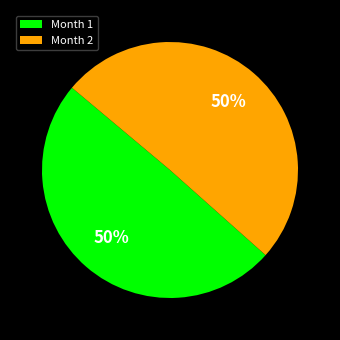

Is the sum of Month 2 and Month 1 greater than half?

Yes